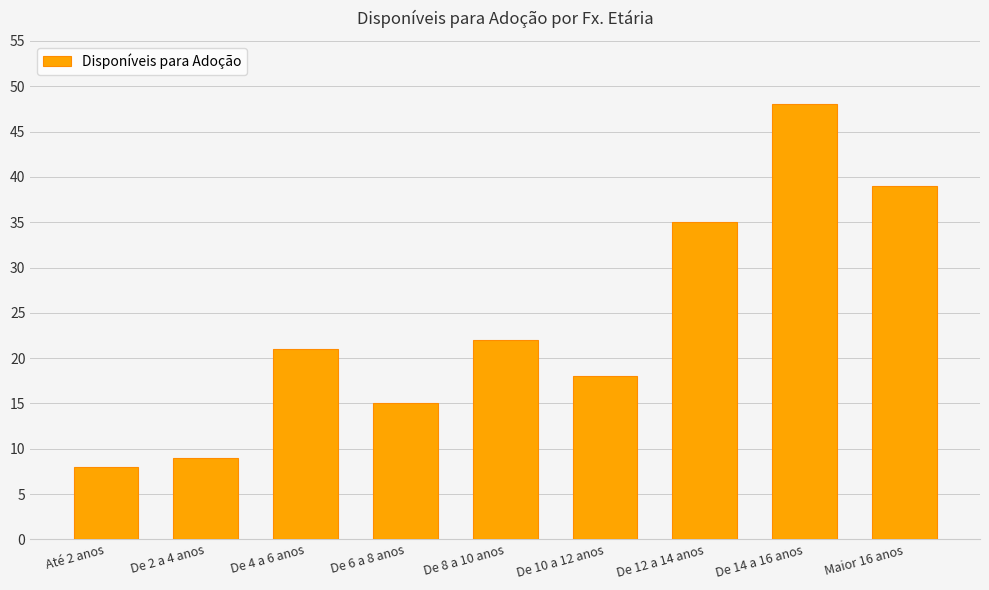

Between De 8 a 10 anos and Até 2 anos, which is larger?

De 8 a 10 anos